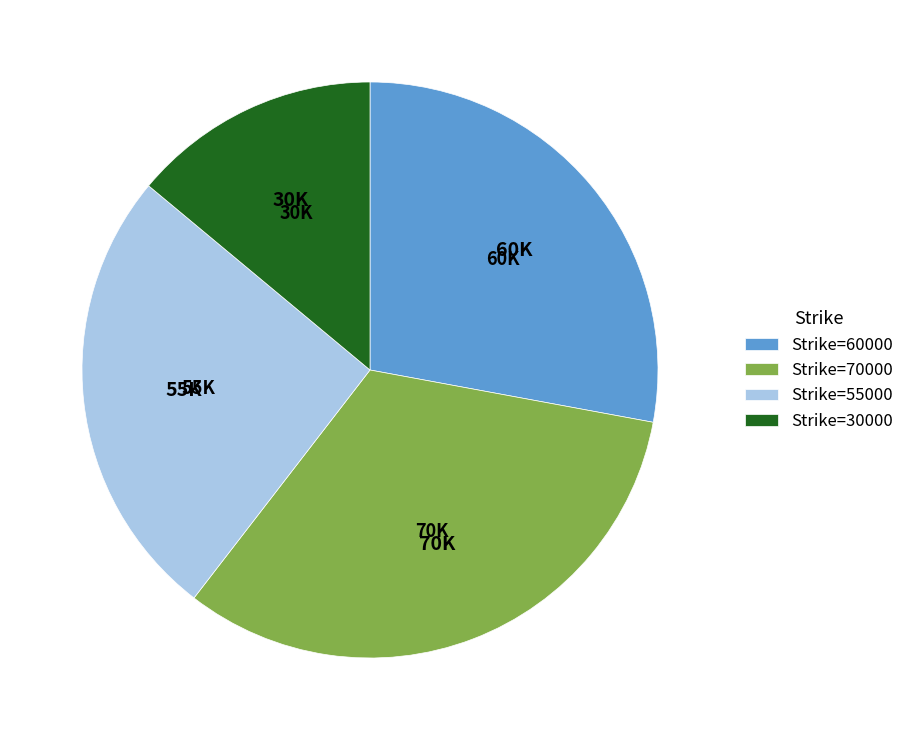

Combined, do Strike=60000 and Strike=30000 account for over 50%?

No